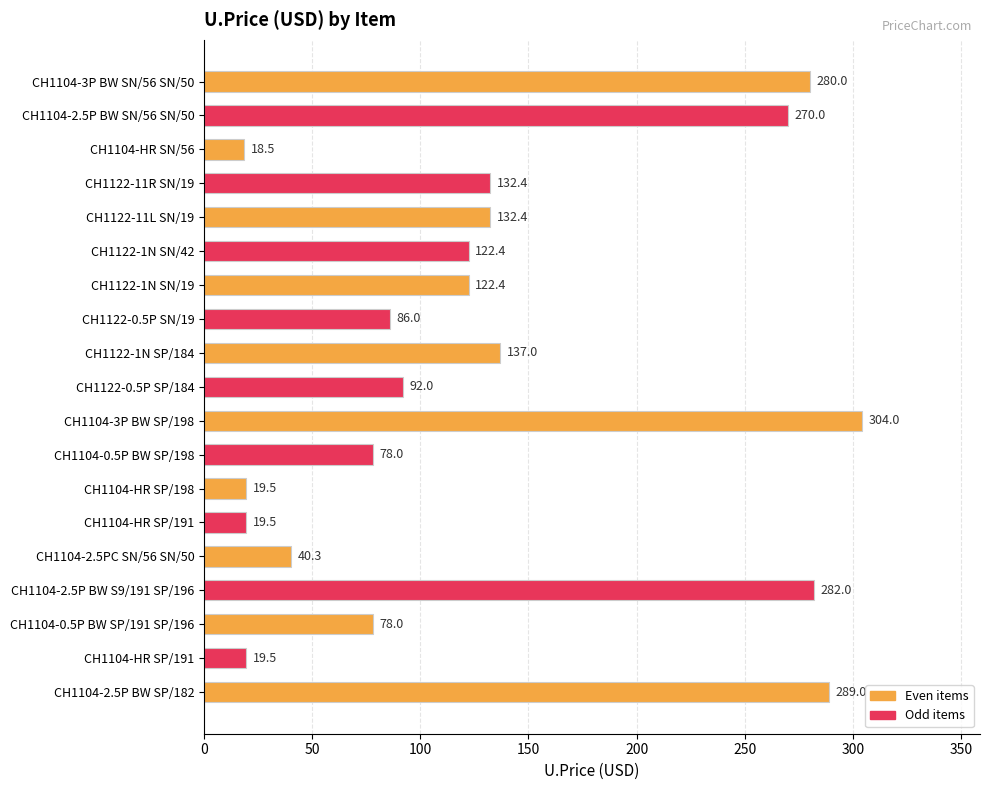

How many series are shown in this chart?

1